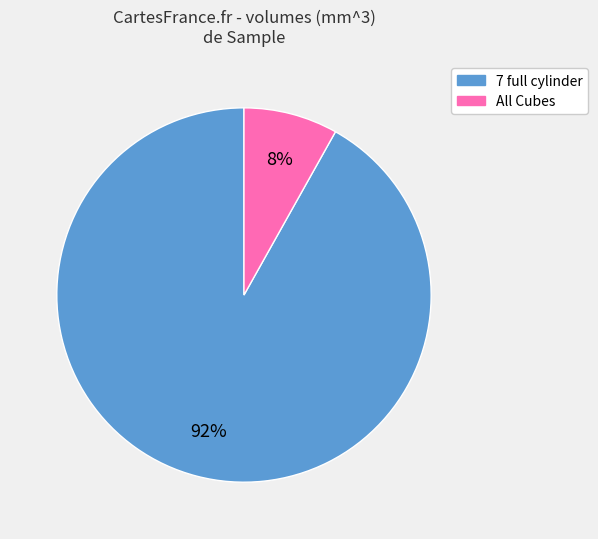

To the nearest percent, what is the difference between the largest and smallest slice percentages?

84%